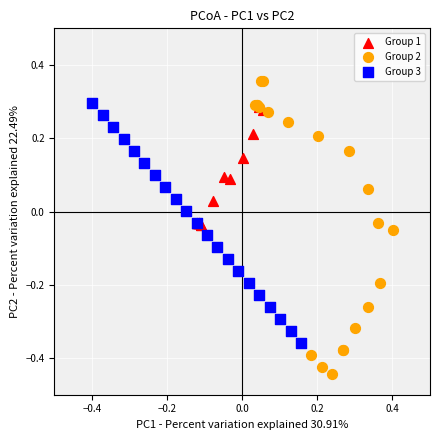

Which series has the widest spread of Y values?

Group 2